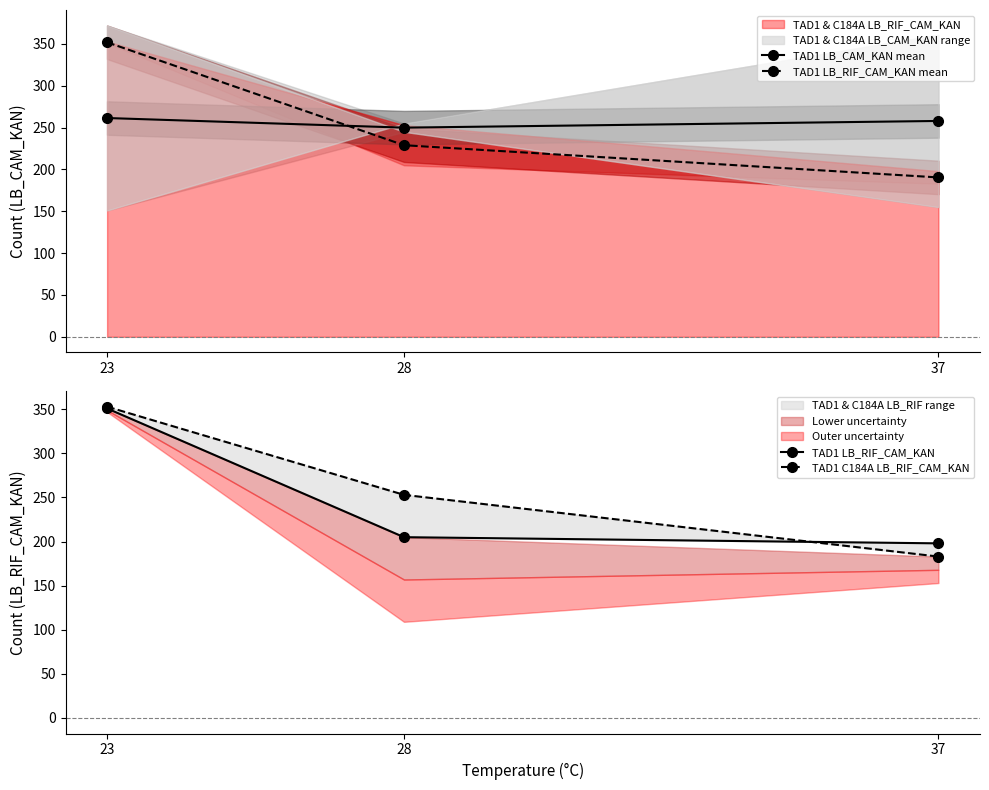

Which category has the lowest value in the TAD1 C184A LB_RIF_CAM_KAN series?

37